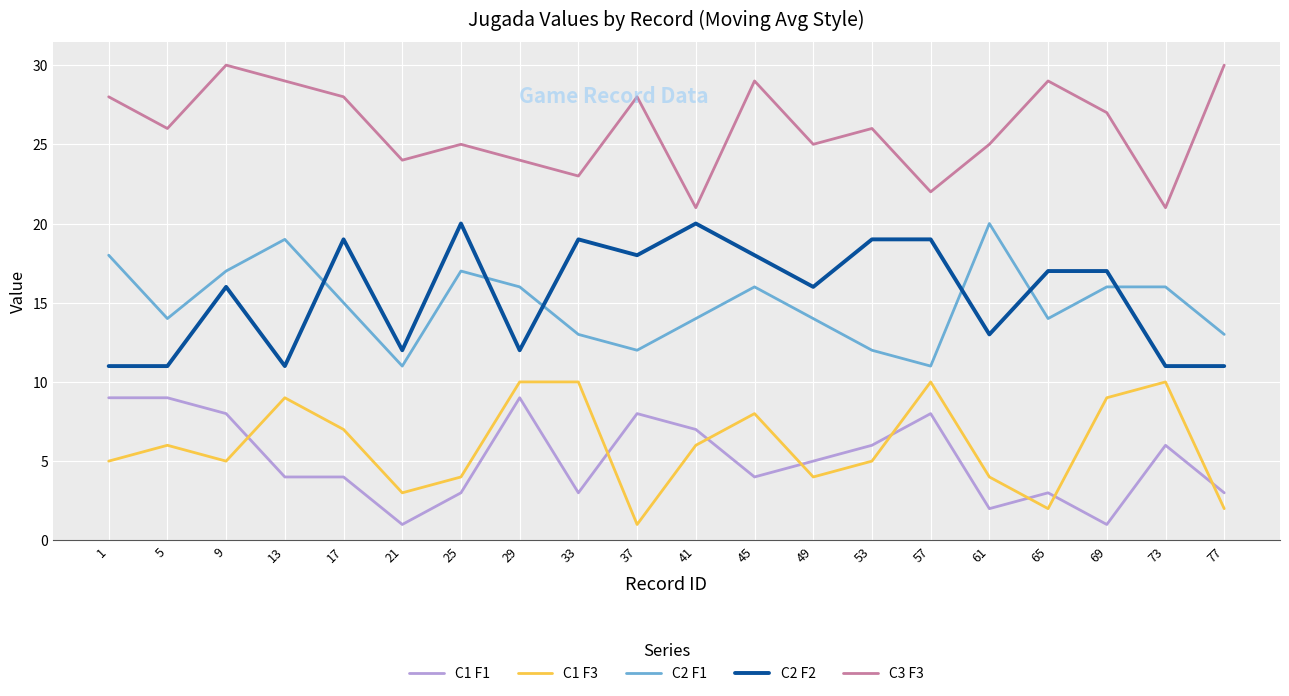

True or false: C1 F3 and C2 F1 intersect in this chart.

False